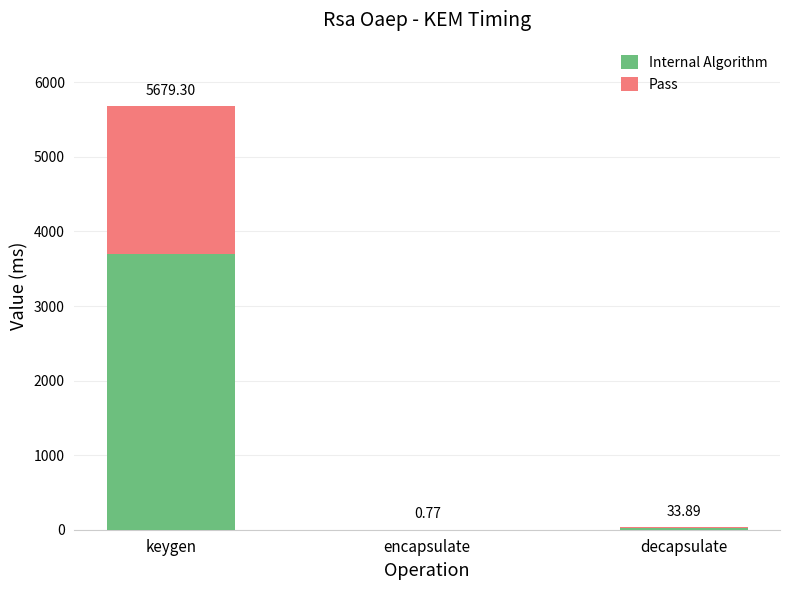

Rank the series by their maximum value, from lowest to highest.

Pass, Internal Algorithm